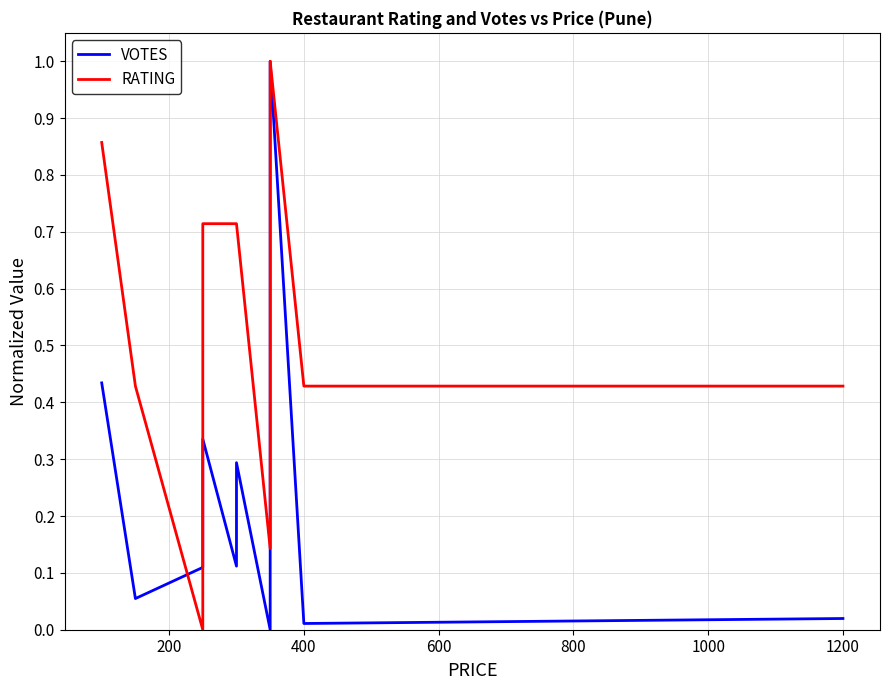

How many series are shown in this chart?

2